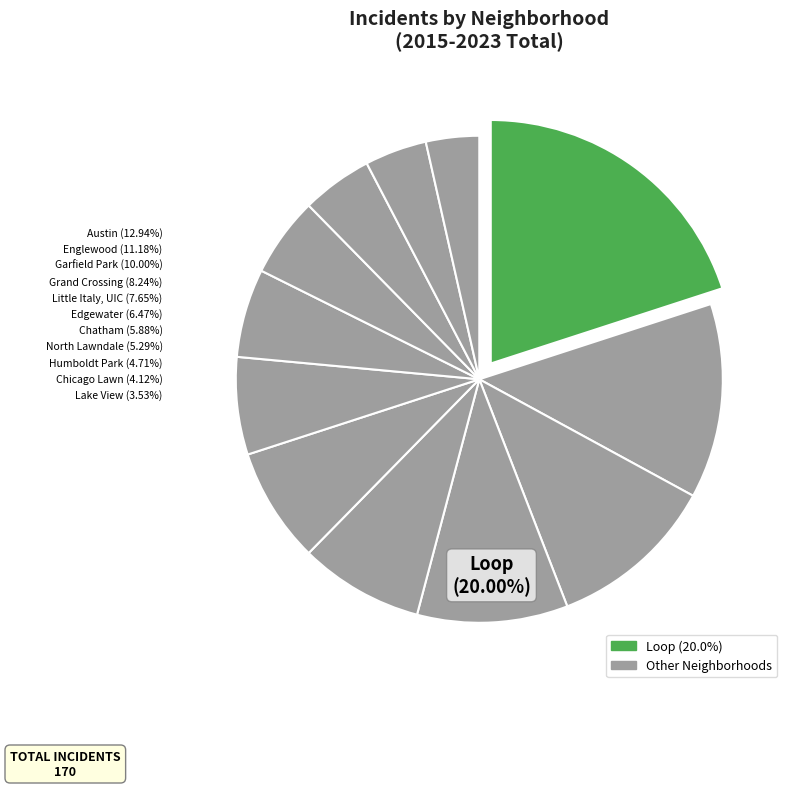

True or false: Edgewater accounts for 6% of the total.

True